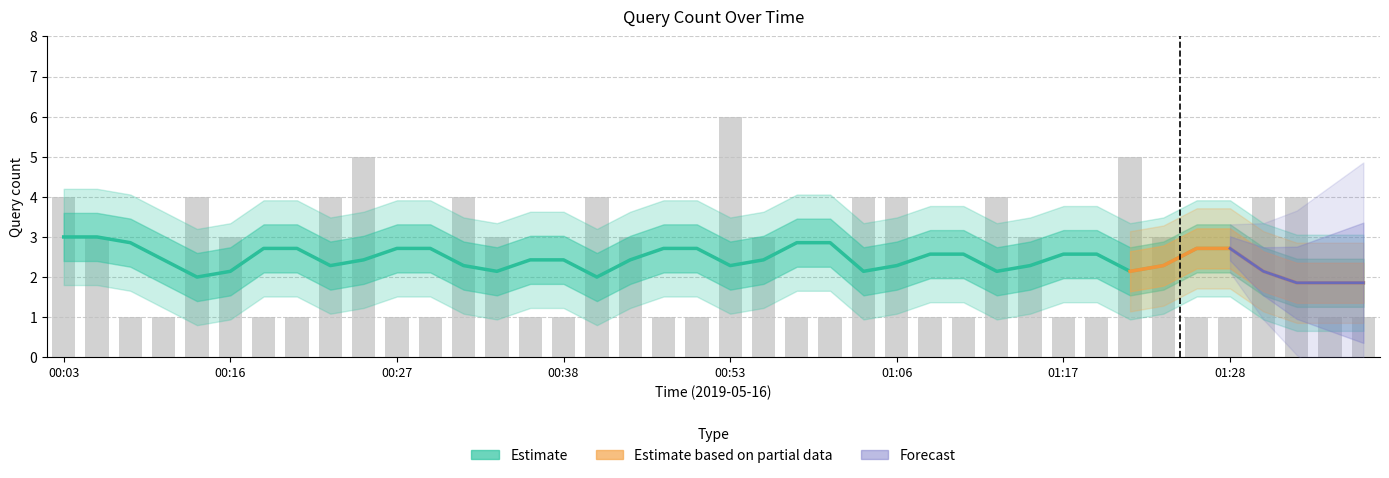

Is it true that the value at 00:33 is 4?

True